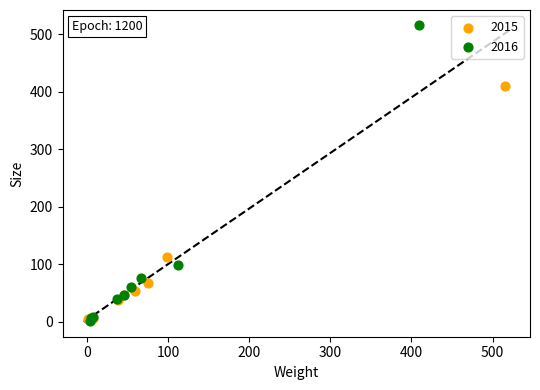

Which series contains the highest Y value?

2016